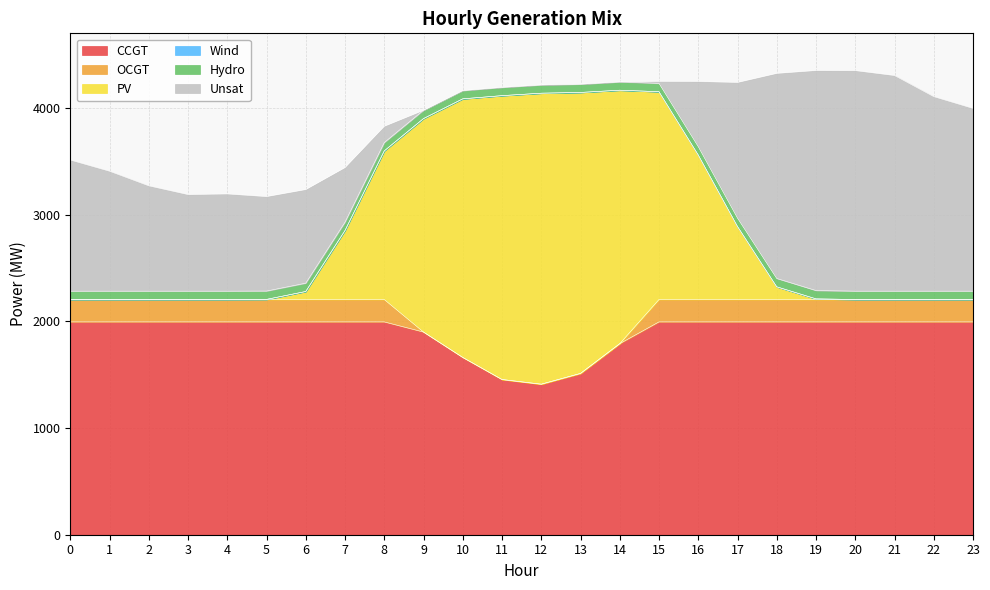

The CCGT series shows 3052 at 4. True or false?

False